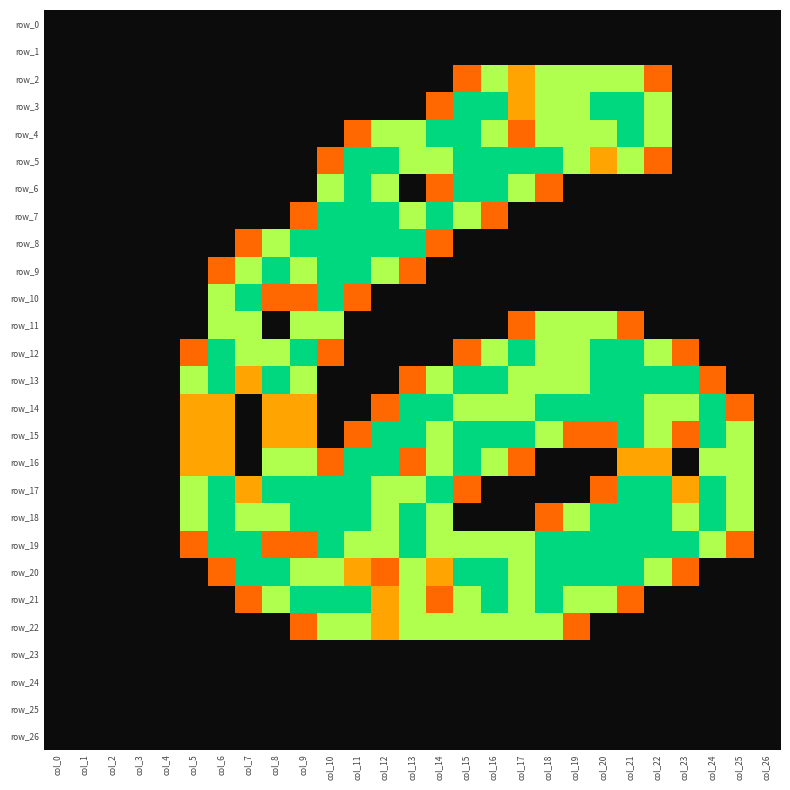

How many categories are shown in the chart?

27